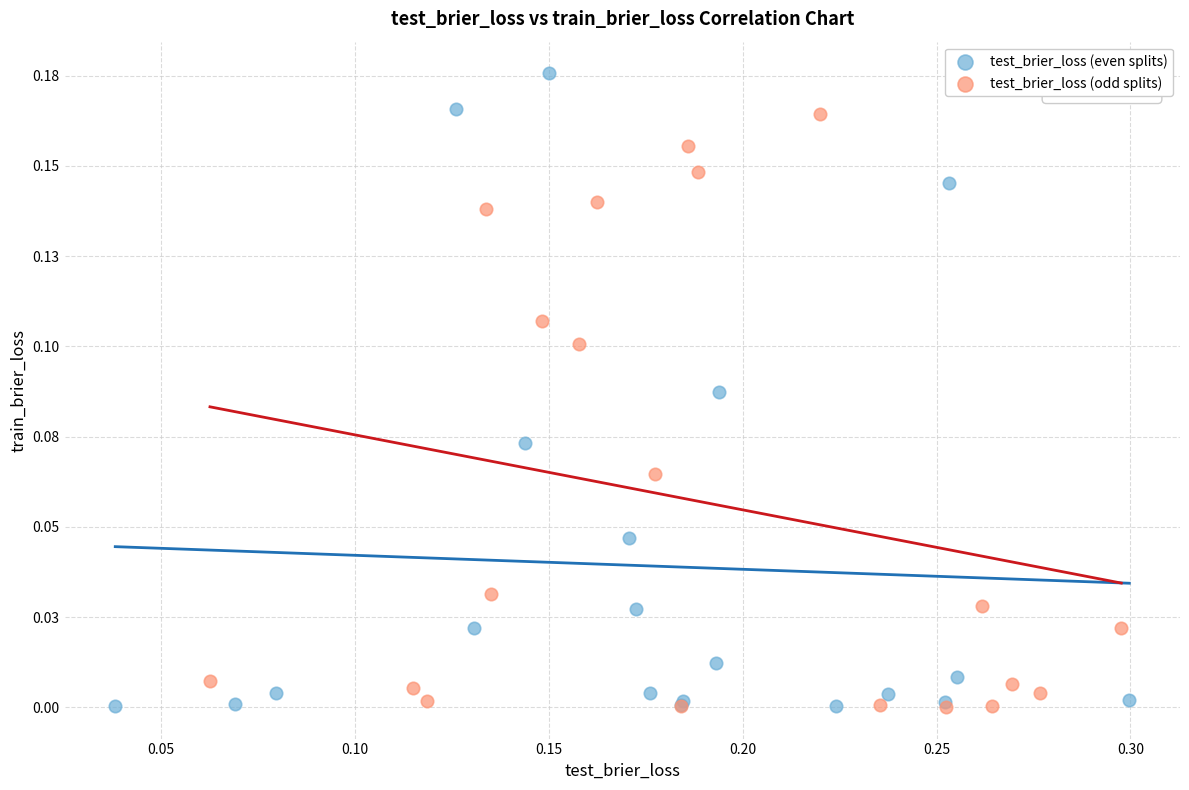

What are all the series names shown in the legend?

test_brier_loss (even splits), test_brier_loss (odd splits)